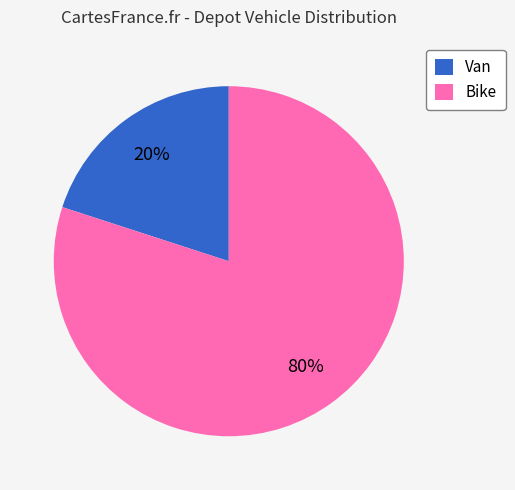

Which category has the biggest portion of the pie?

Bike